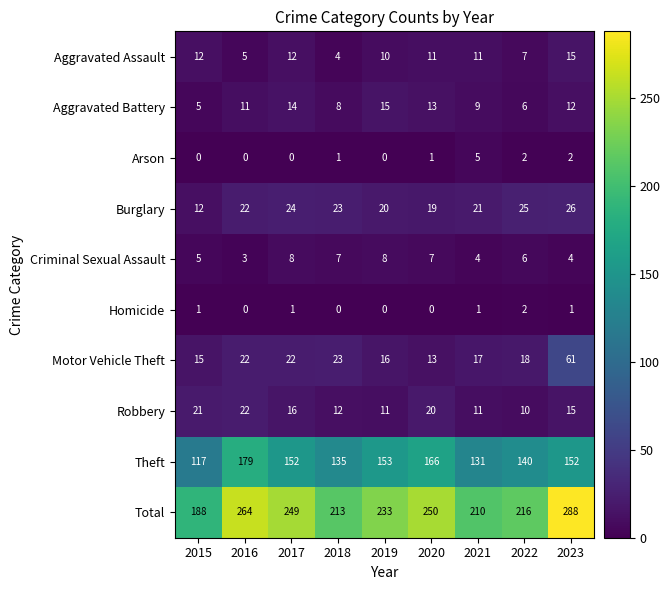

Is it true that Robbery equals 16 at 2017?

True